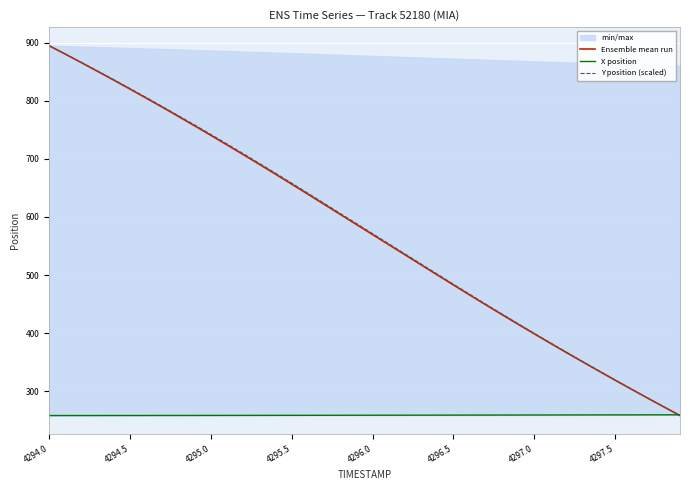

Which series ends up on top after the final intersection of X position and Y position (scaled)?

X position